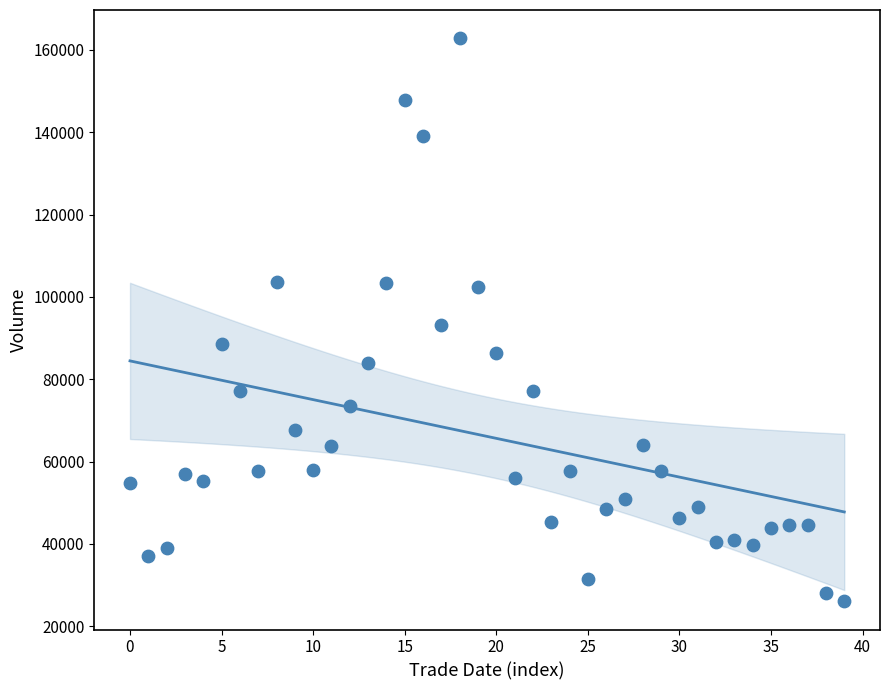

What is the range of Y values (max minus min)?

136823.5